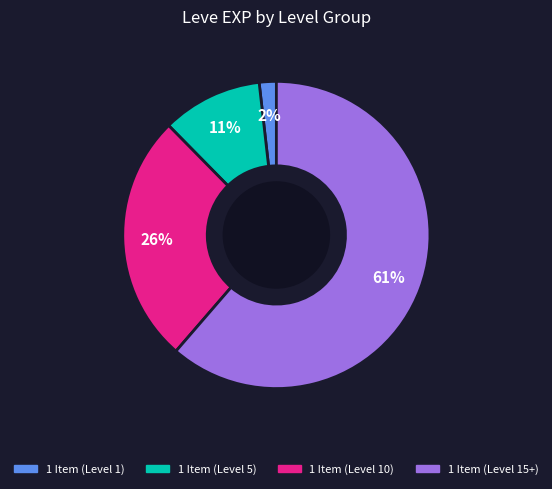

To the nearest percent, what is the average slice percentage?

25%